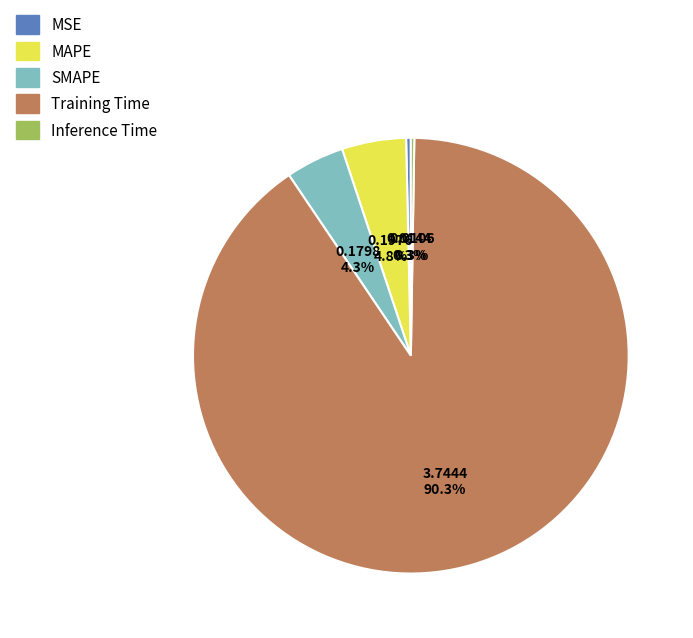

Between MAPE and MSE, which is larger?

MAPE